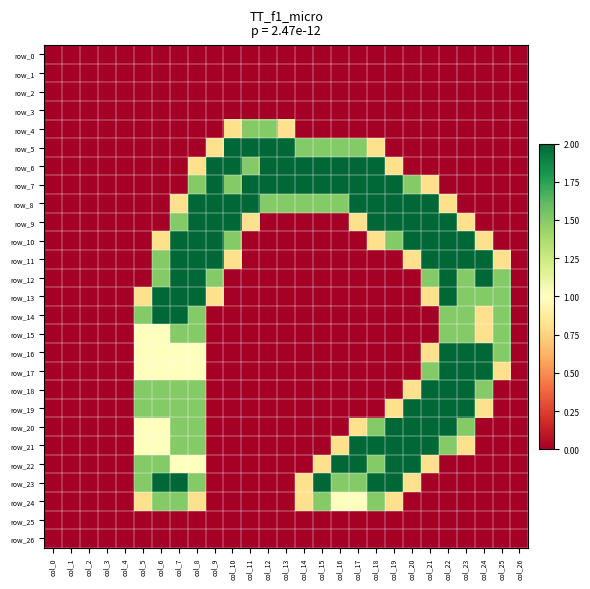

List the labels in order of row_9 value, largest first.

col_8, col_9, col_10, col_18, col_19, col_20, col_21, col_22, col_7, col_11, col_17, col_23, col_0, col_1, col_2, col_3, col_4, col_5, col_6, col_12, col_13, col_14, col_15, col_16, col_24, col_25, col_26